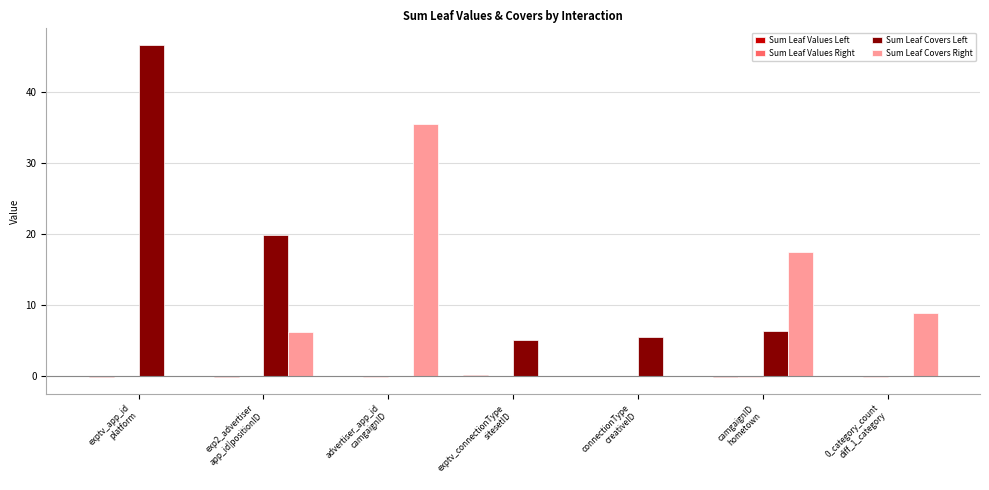

What is the sum of all Sum Leaf Covers Left values?

83.4